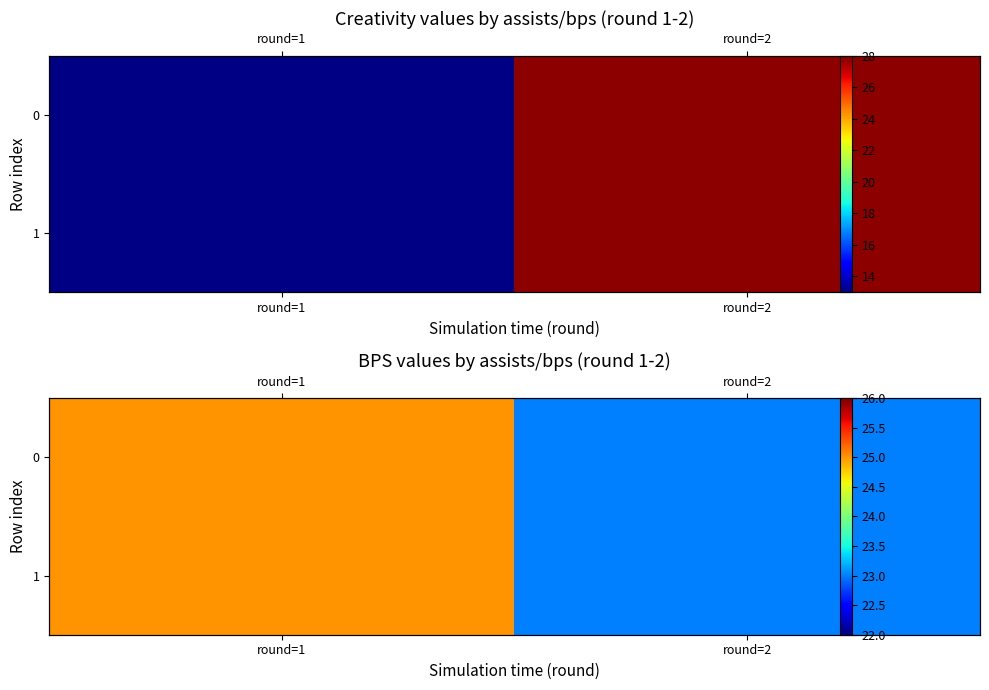

At how many categories does at least one series exceed 24?

1